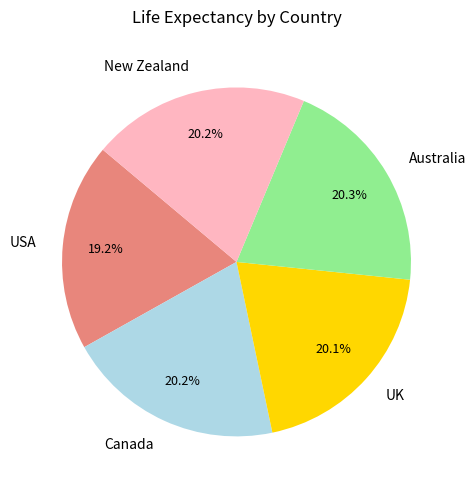

Does any single category account for the majority?

No